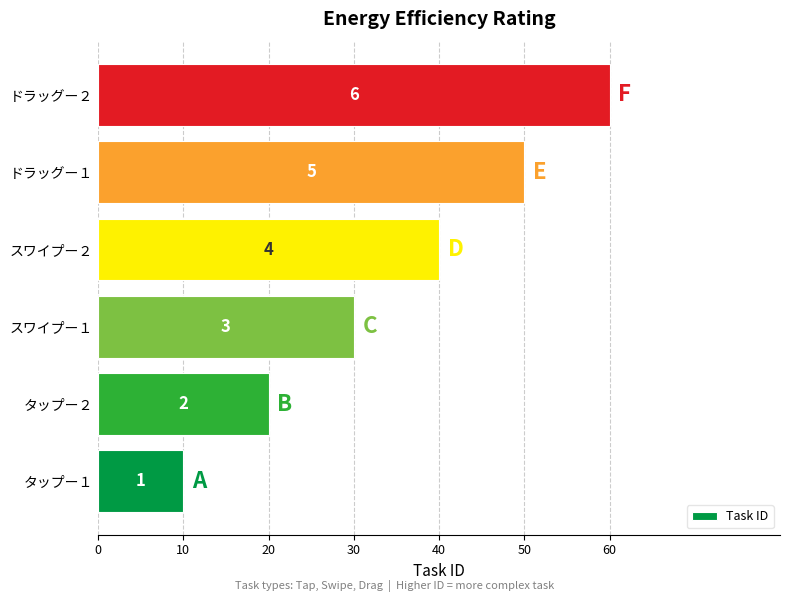

What is the sum of all values?

210